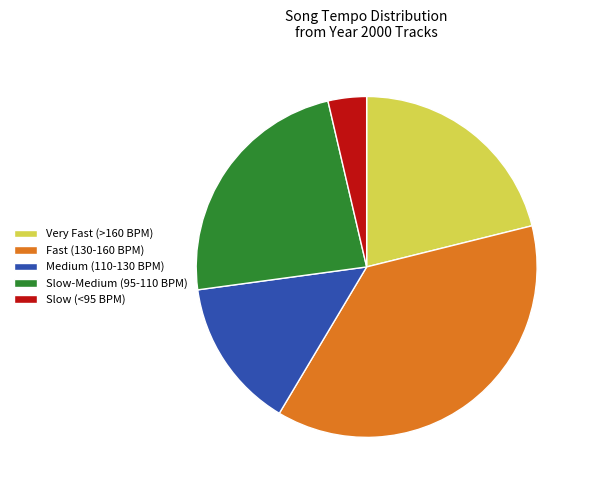

Which has a higher value, Slow (<95 BPM) or Slow-Medium (95-110 BPM)?

Slow-Medium (95-110 BPM)